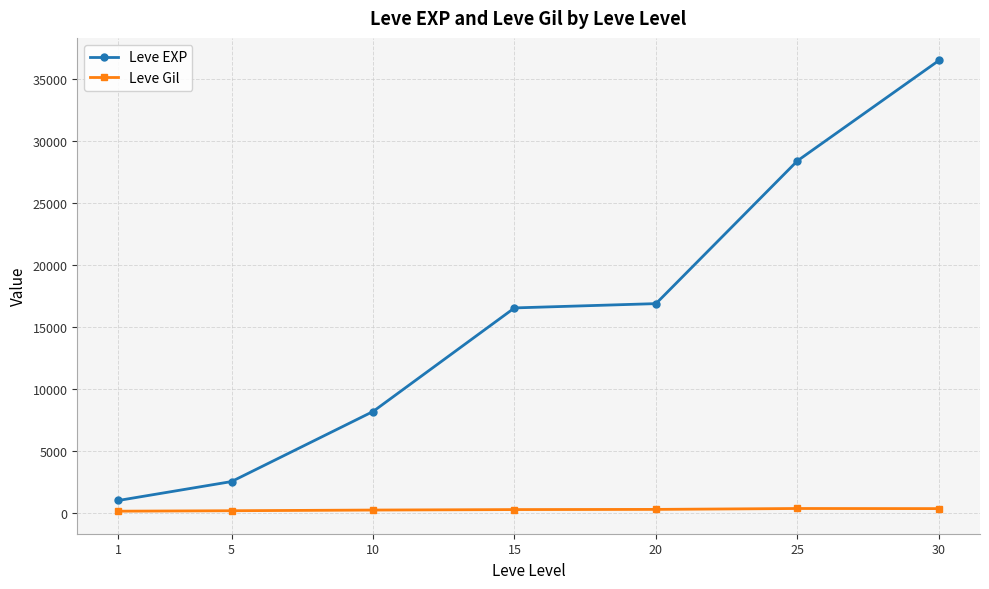

True or false: Leve Gil has more than 0 interior local peaks.

True